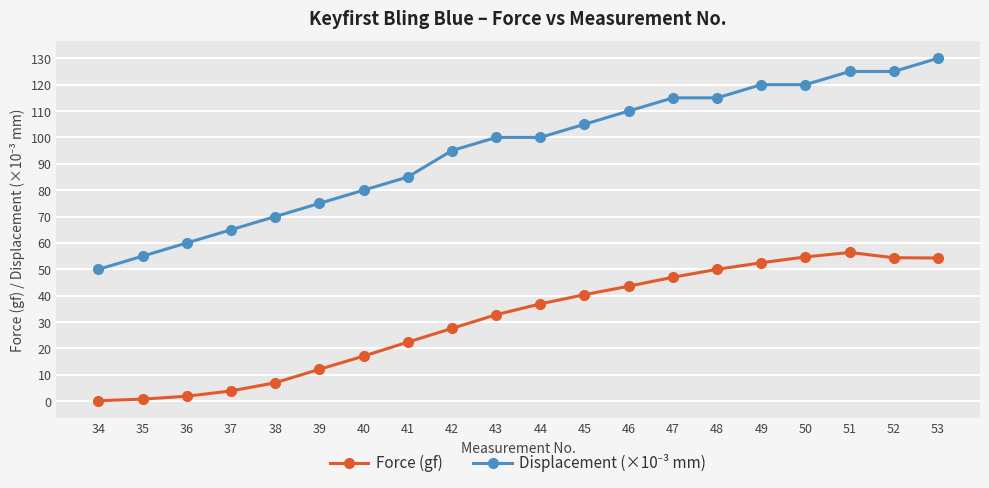

True or false: Force (gf) has a value of 17.1 at 40.

True